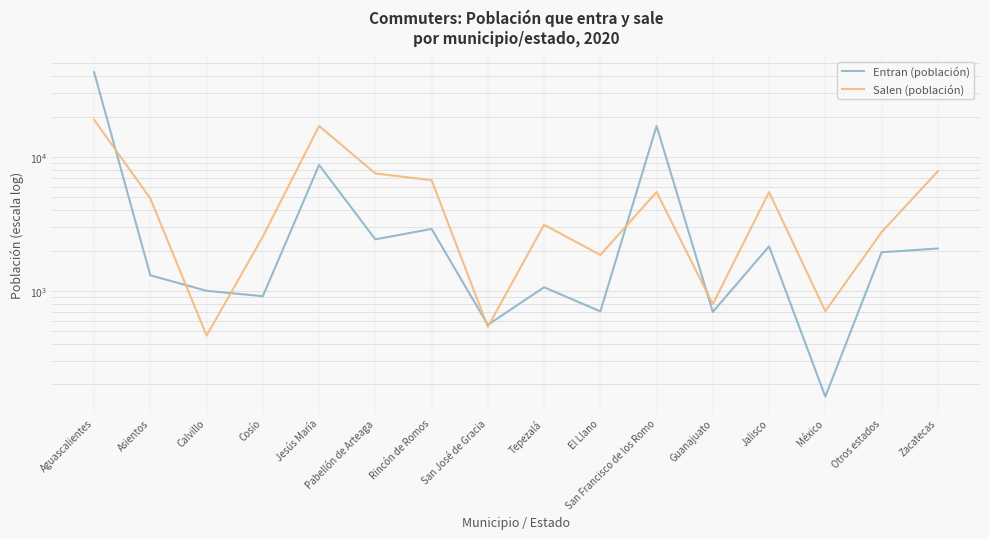

True or false: Entran (población) has more than 2 points higher than both neighbors.

True